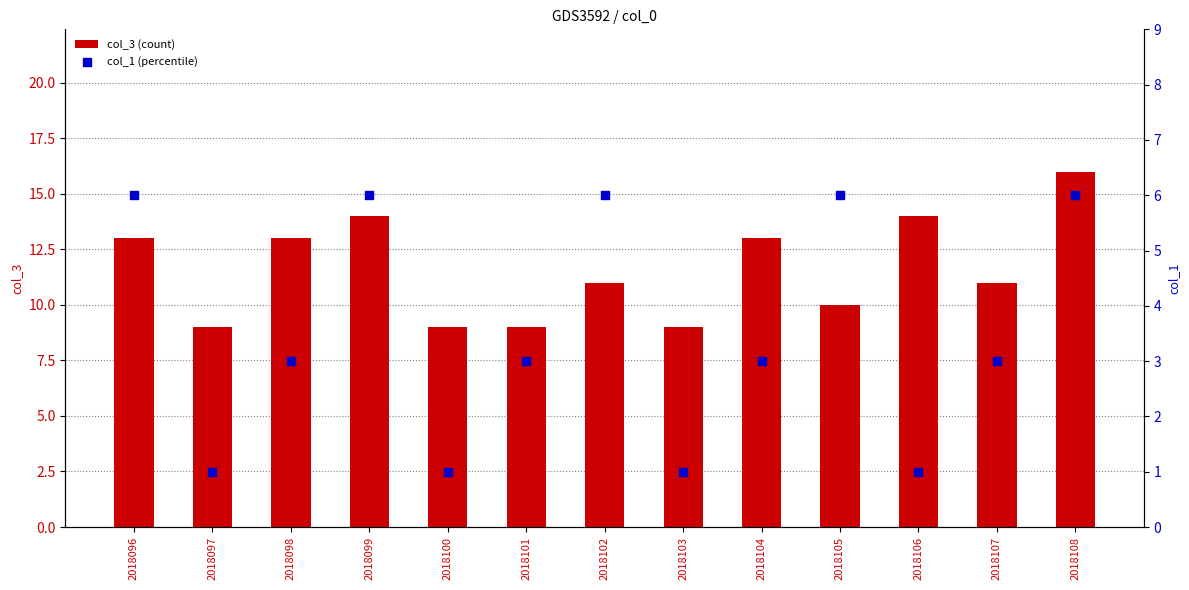

At how many categories does at least one series exceed 12?

6